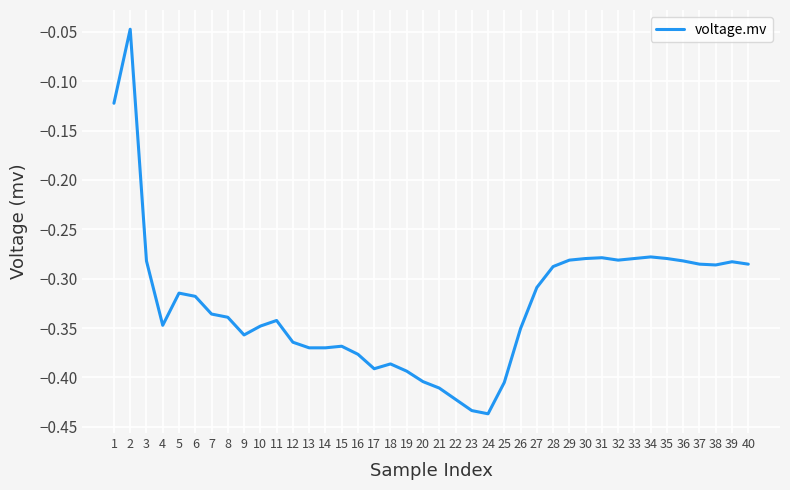

What is the difference between the maximum and minimum values?

0.4